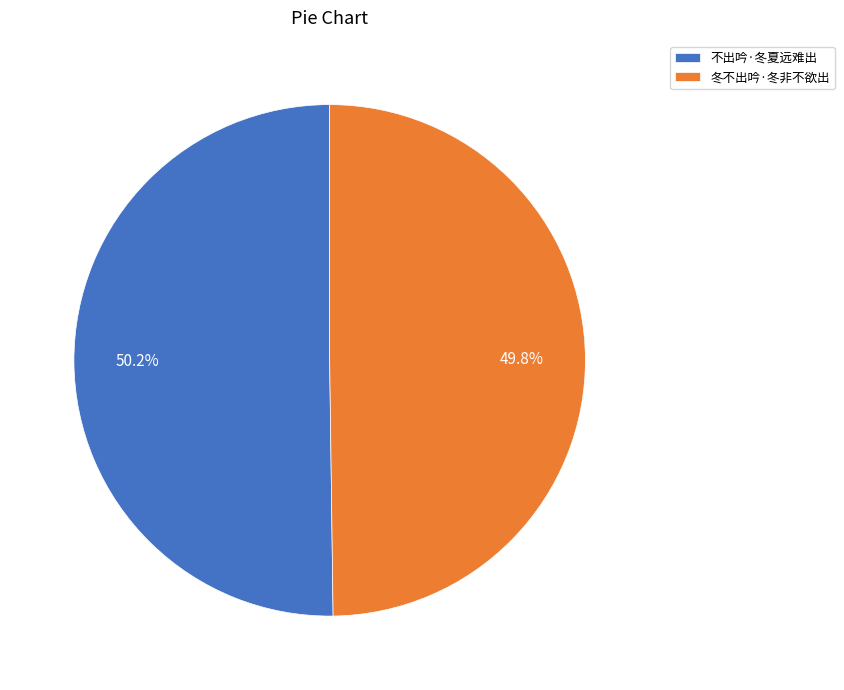

To the nearest percent, what percentage of the pie is 不出吟·冬夏远难出?

50%